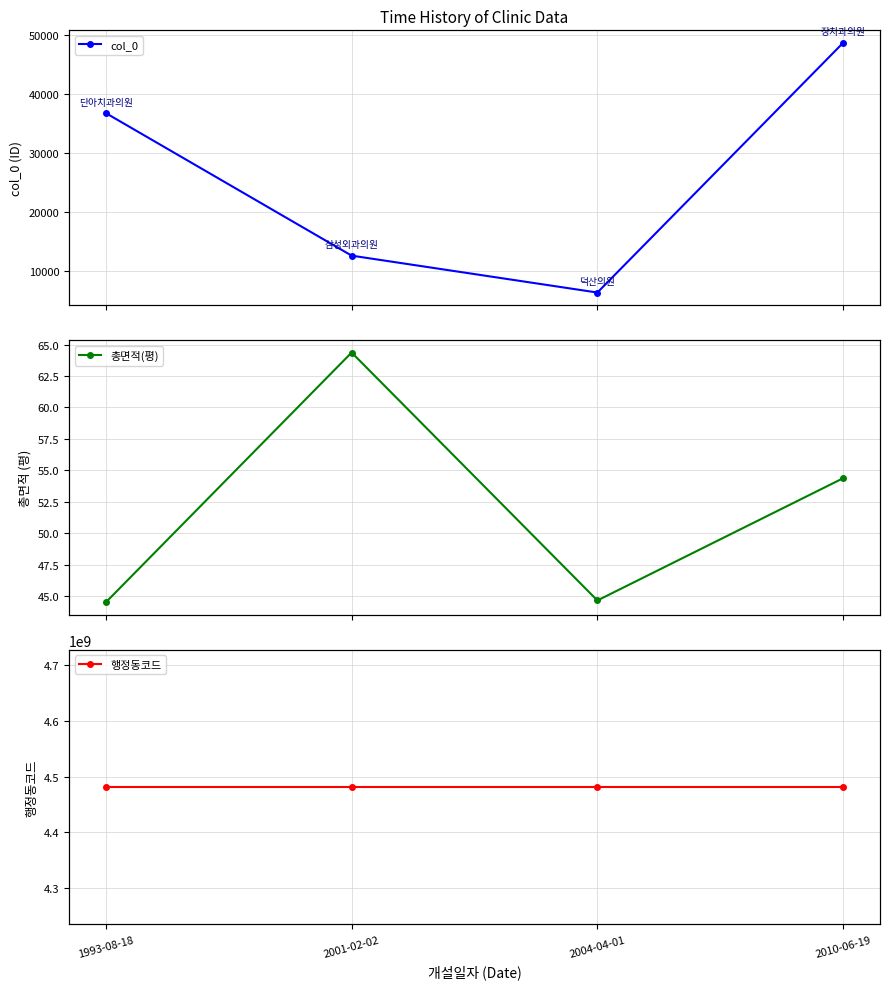

What is the label of the 3rd point from the left?

2004-04-01